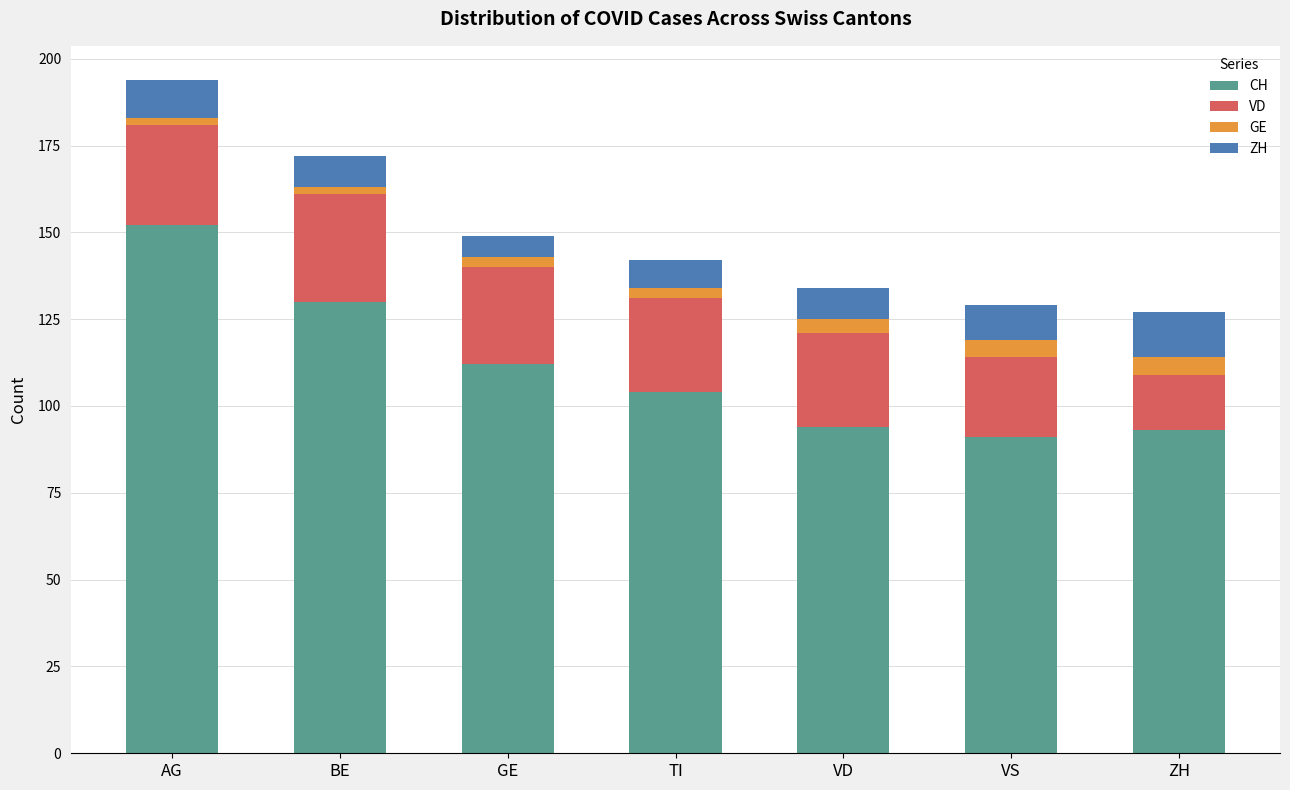

What is the average value of the CH series?

111